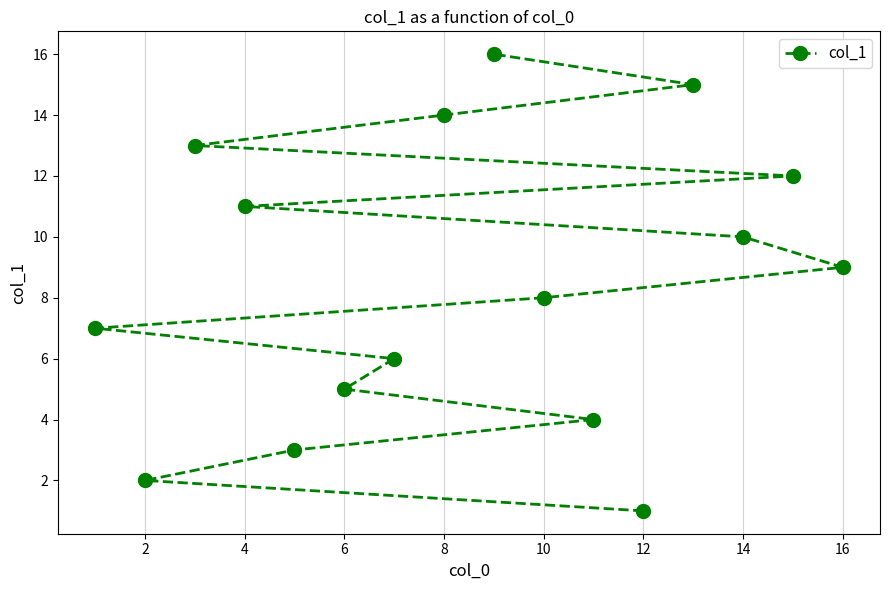

What is the difference between the maximum and minimum values?

15